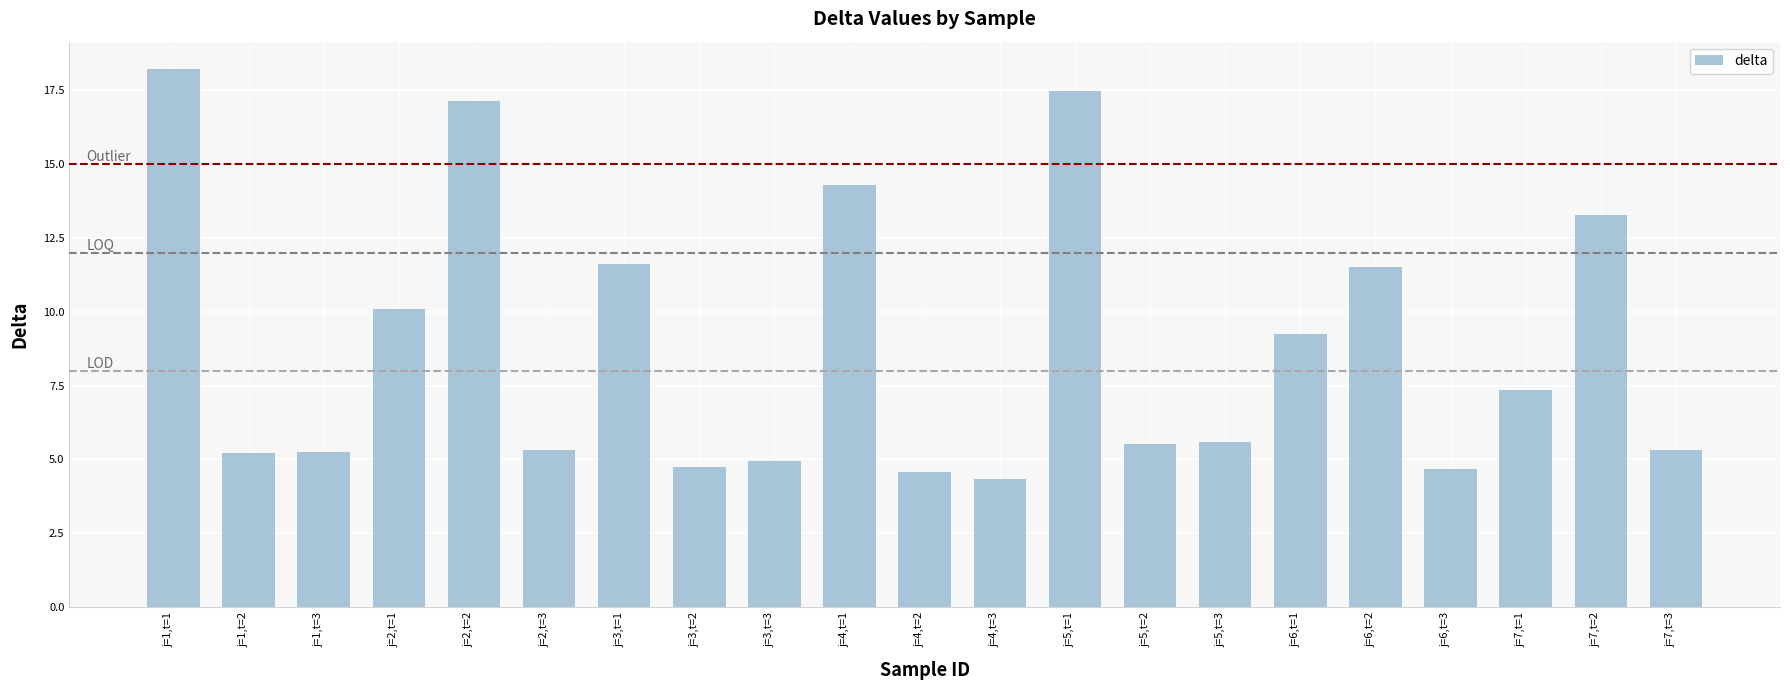

Is it true that the value at j=6,t=2 is 11.5?

True